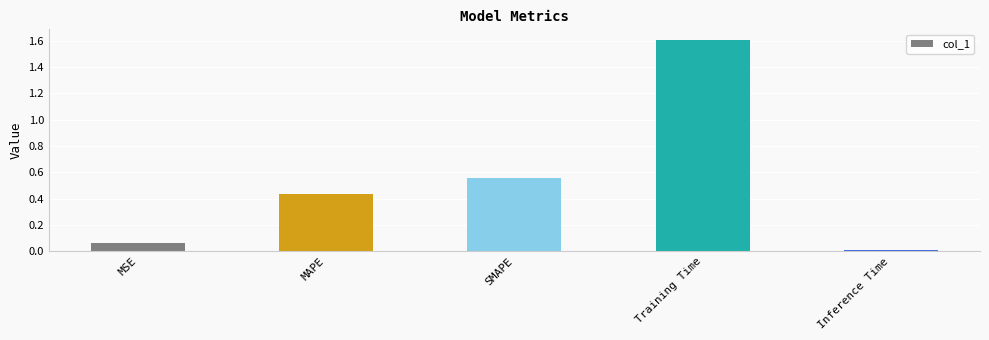

What is the average value?

0.5